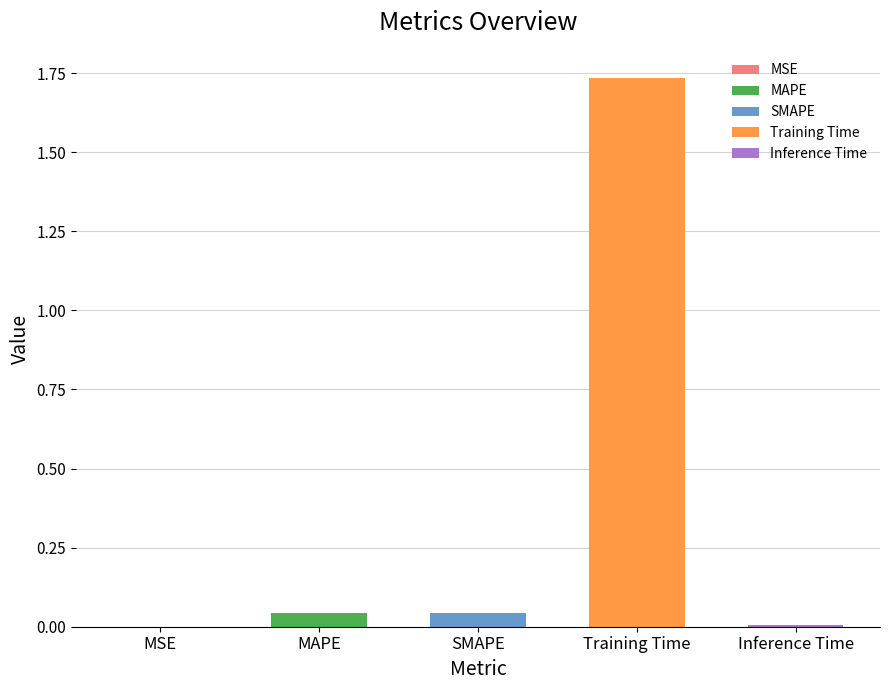

Rank the categories by value from highest to lowest.

Training Time, SMAPE, MAPE, Inference Time, MSE